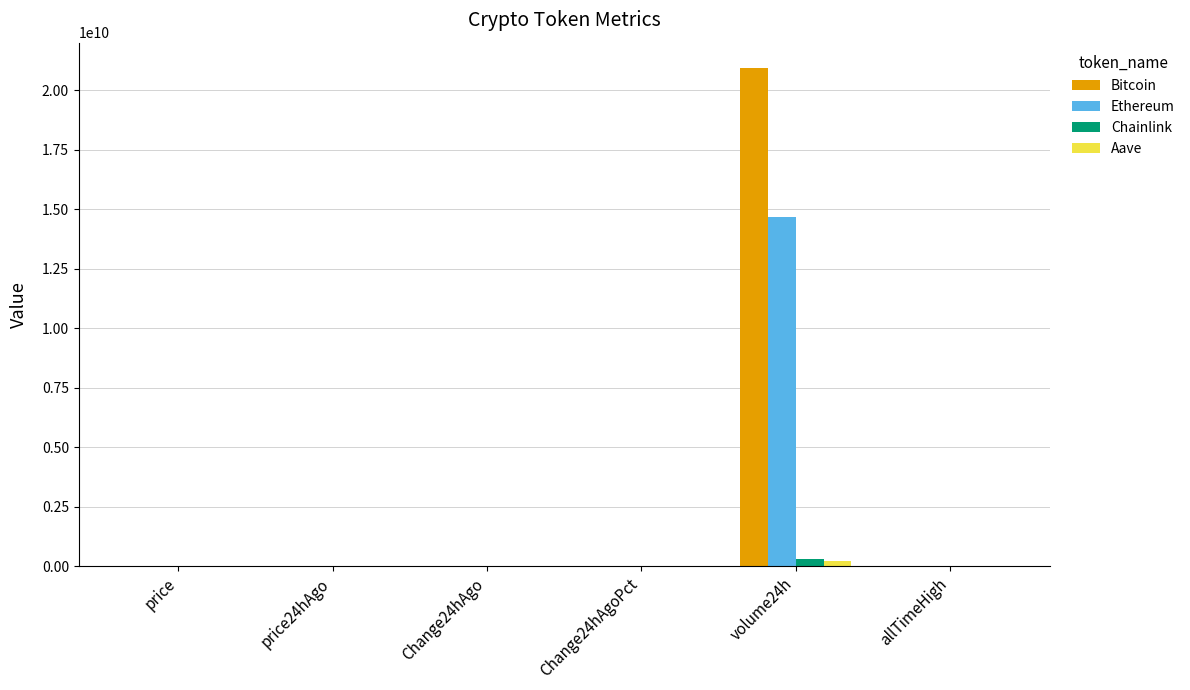

The value of Ethereum at volume24h is 14696617530.0. True or false?

True